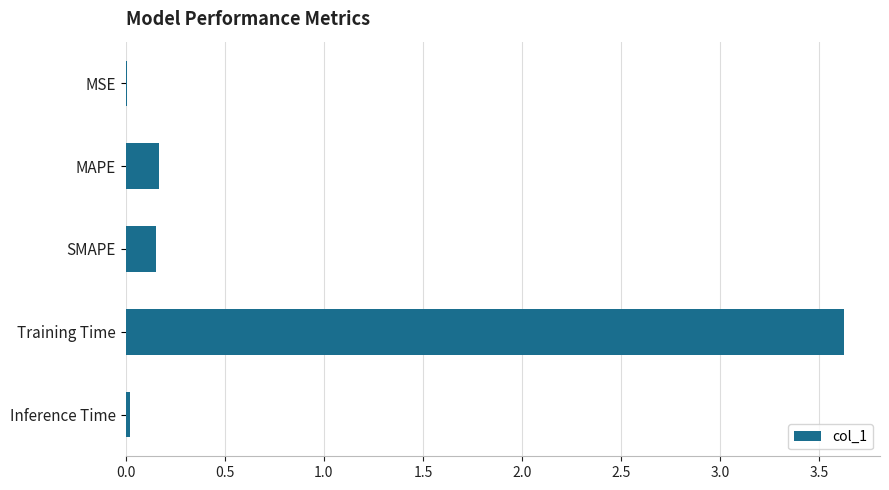

The value at MAPE is 0.3. True or false?

False